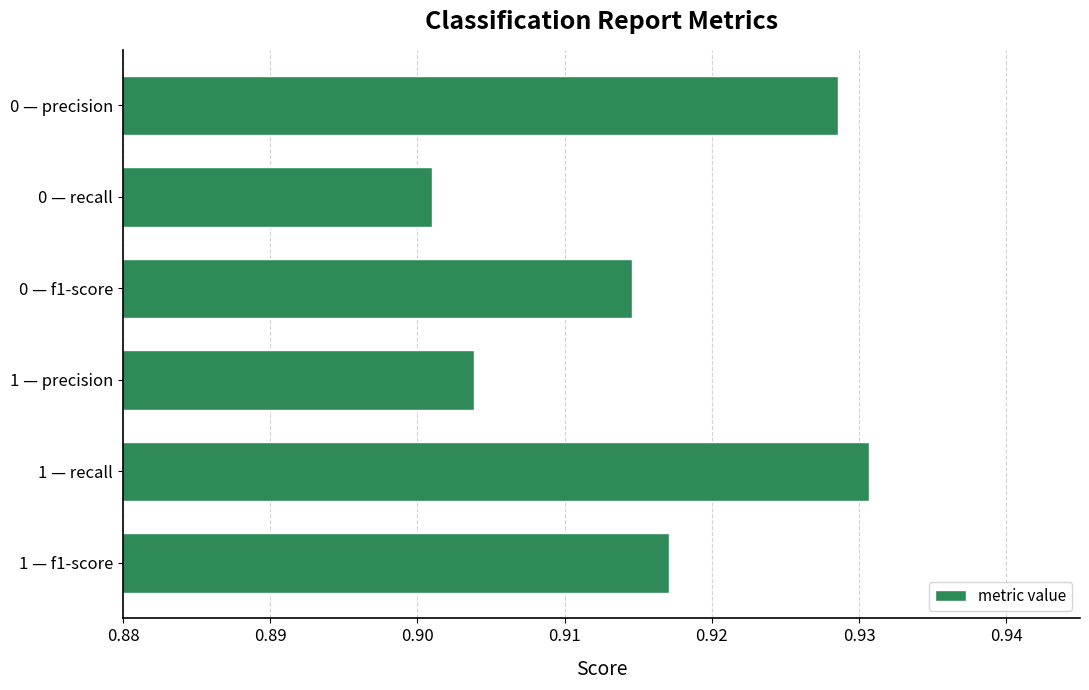

Which category has the highest value across all series?

1 — recall